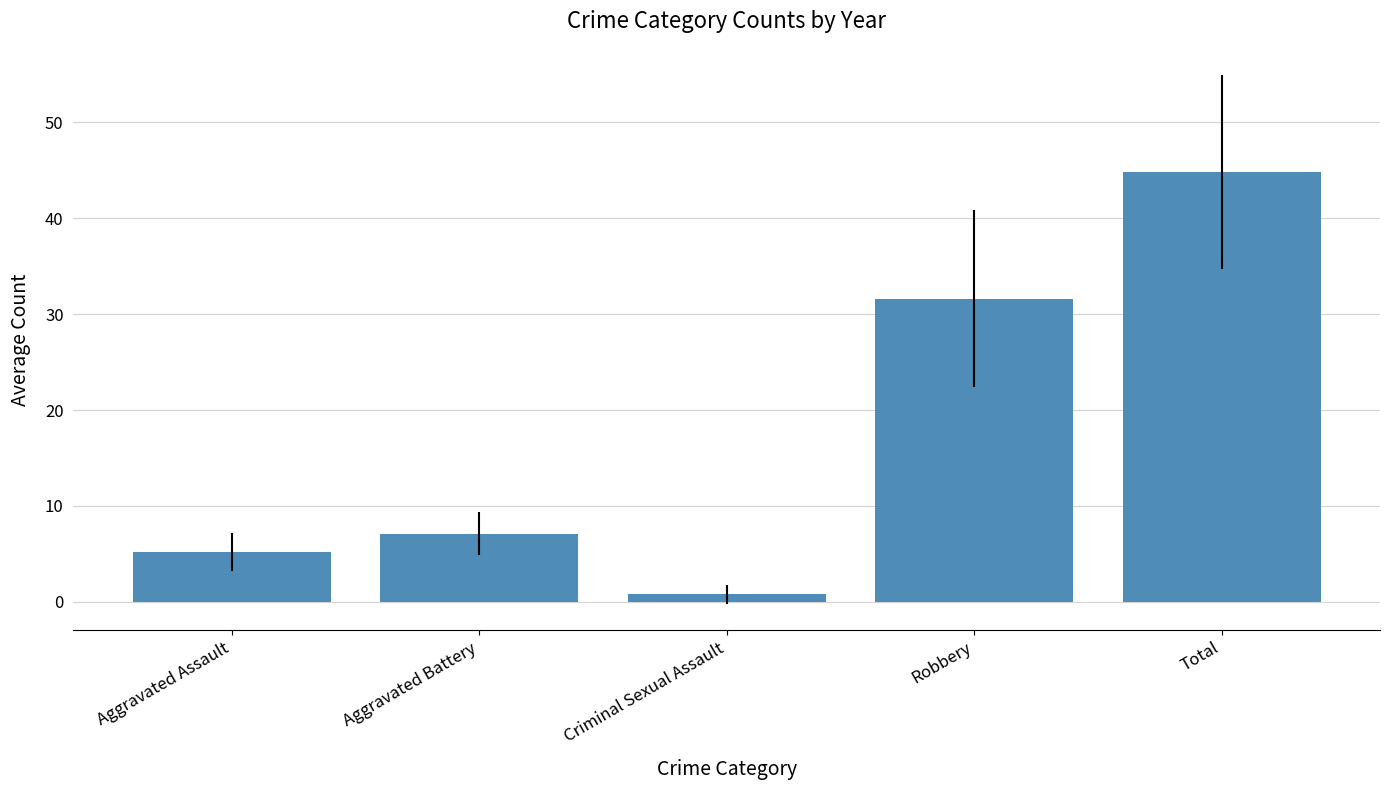

Reading right to left, list all the values displayed in this chart.

Total=44.8	Robbery=31.6	Criminal Sexual Assault=0.8	Aggravated Battery=7.1	Aggravated Assault=5.2